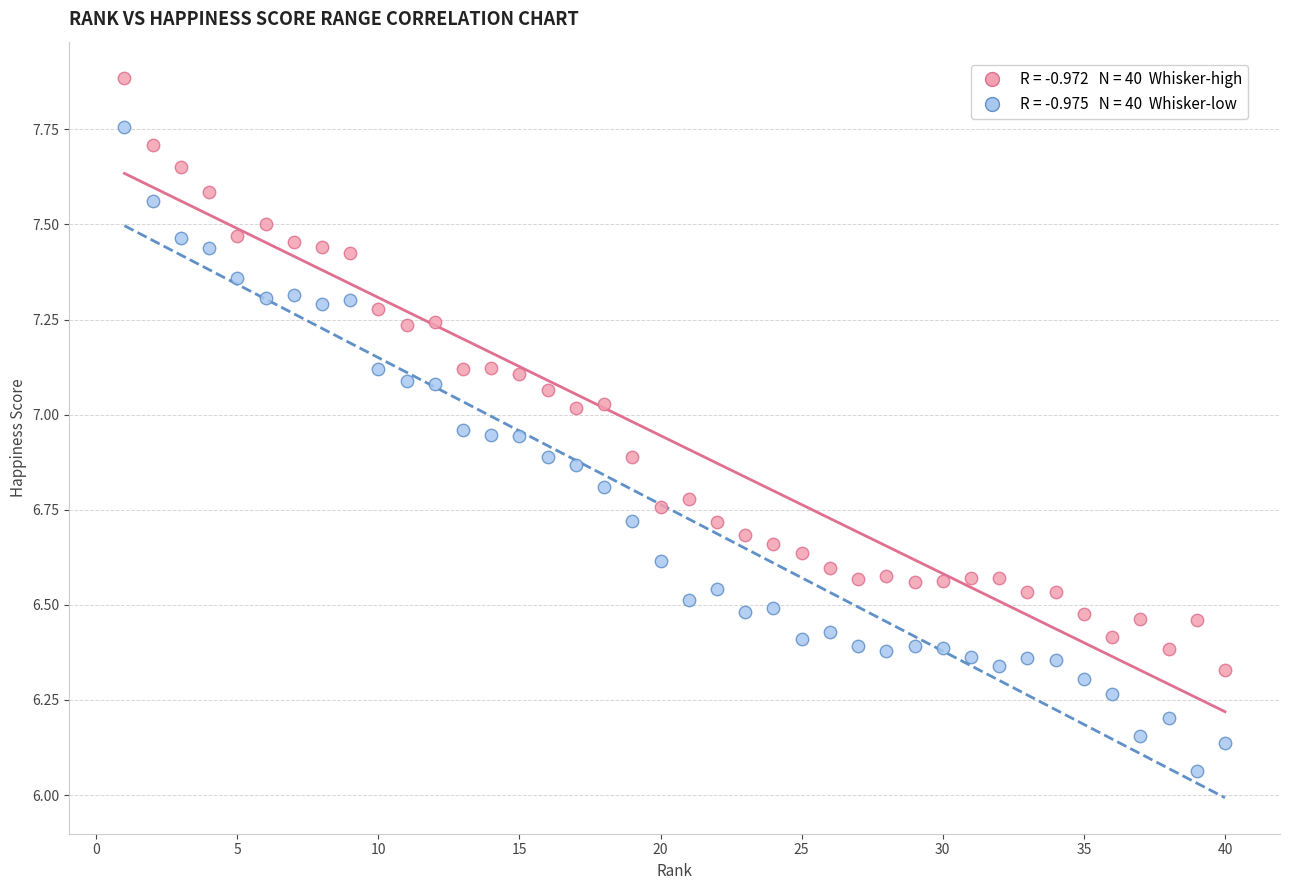

Across all data points, what is the range of X values (max minus min)?

39.0